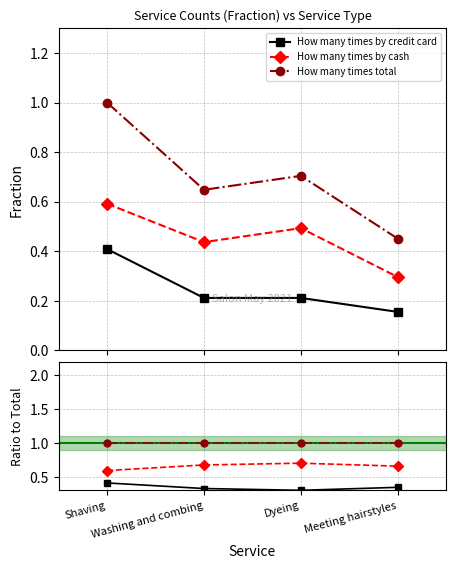

Reading right to left, list all the values displayed in this chart.

How many times by credit card: Meeting hairstyles=0.3	Dyeing=0.3	Washing and combing=0.3	Shaving=0.4
How many times by cash: Meeting hairstyles=0.7	Dyeing=0.7	Washing and combing=0.7	Shaving=0.6
How many times total: Meeting hairstyles=1.0	Dyeing=1.0	Washing and combing=1.0	Shaving=1.0